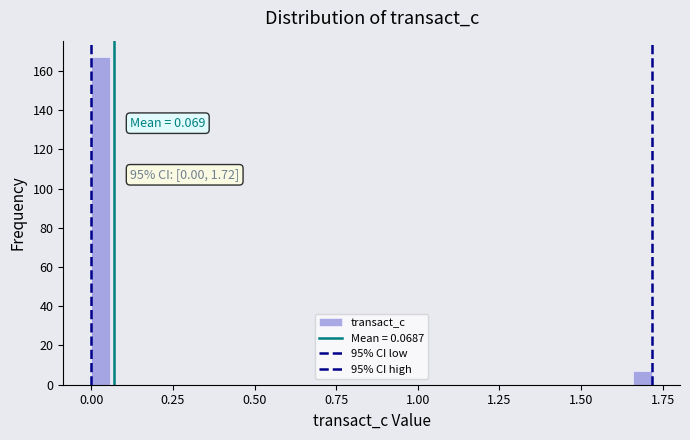

Around what value on the x-axis is the tallest bar? Give the approximate position of its centre, as read against the axis.

0.05